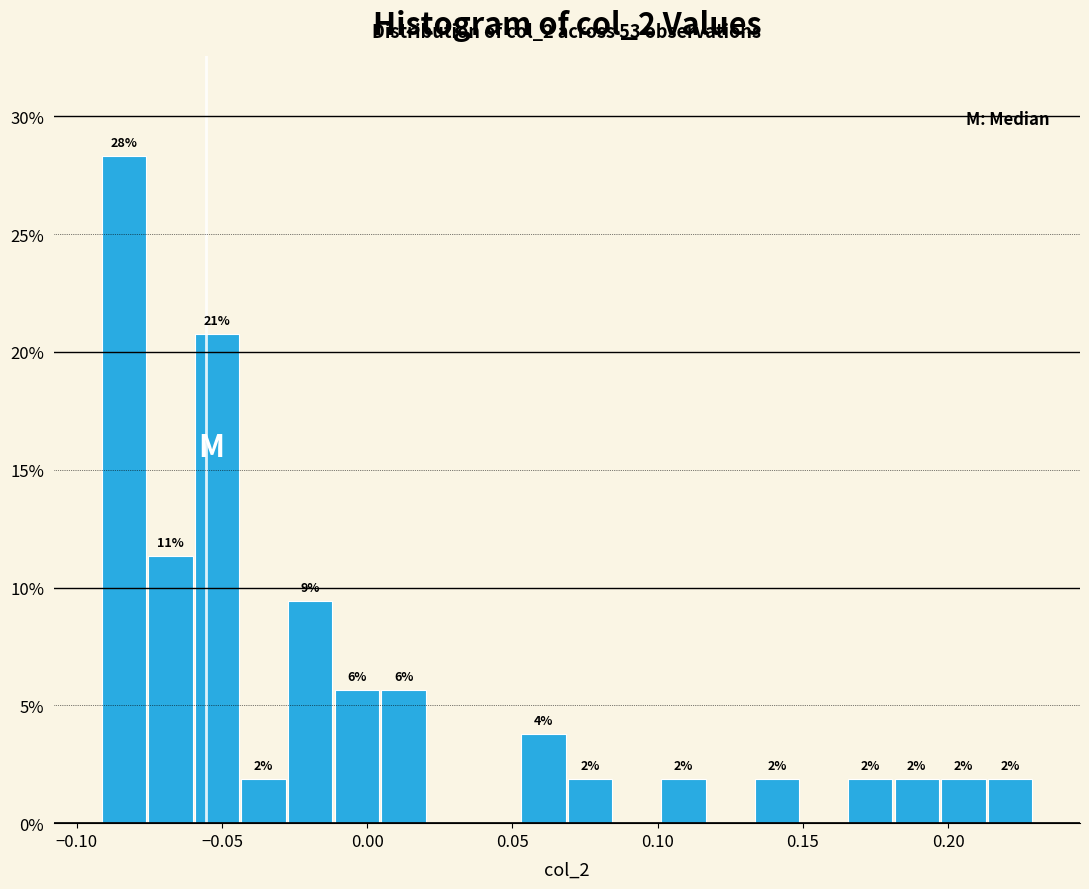

Around what value on the x-axis is the tallest bar? Give the approximate position of its centre, as read against the axis.

-0.085